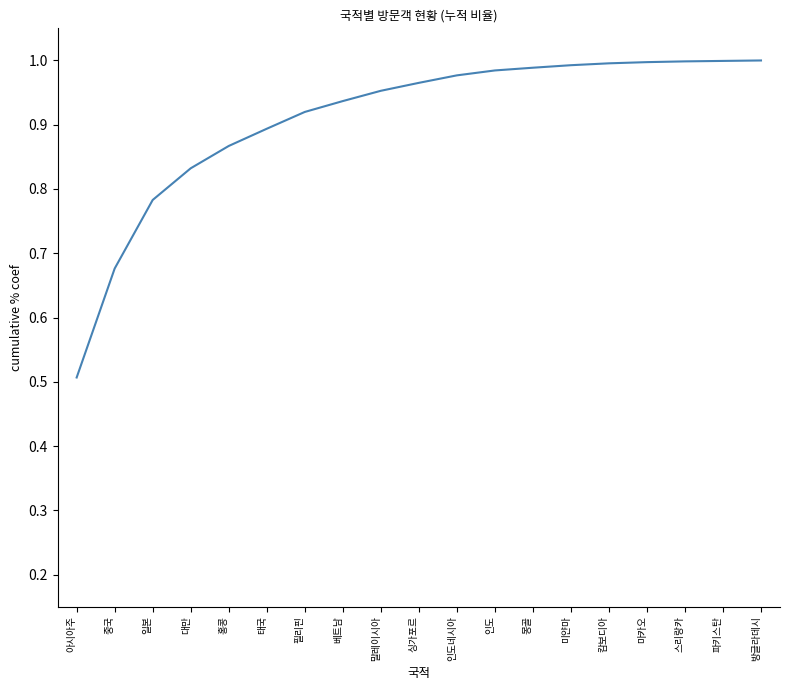

What is the minimum value shown in the chart?

0.5